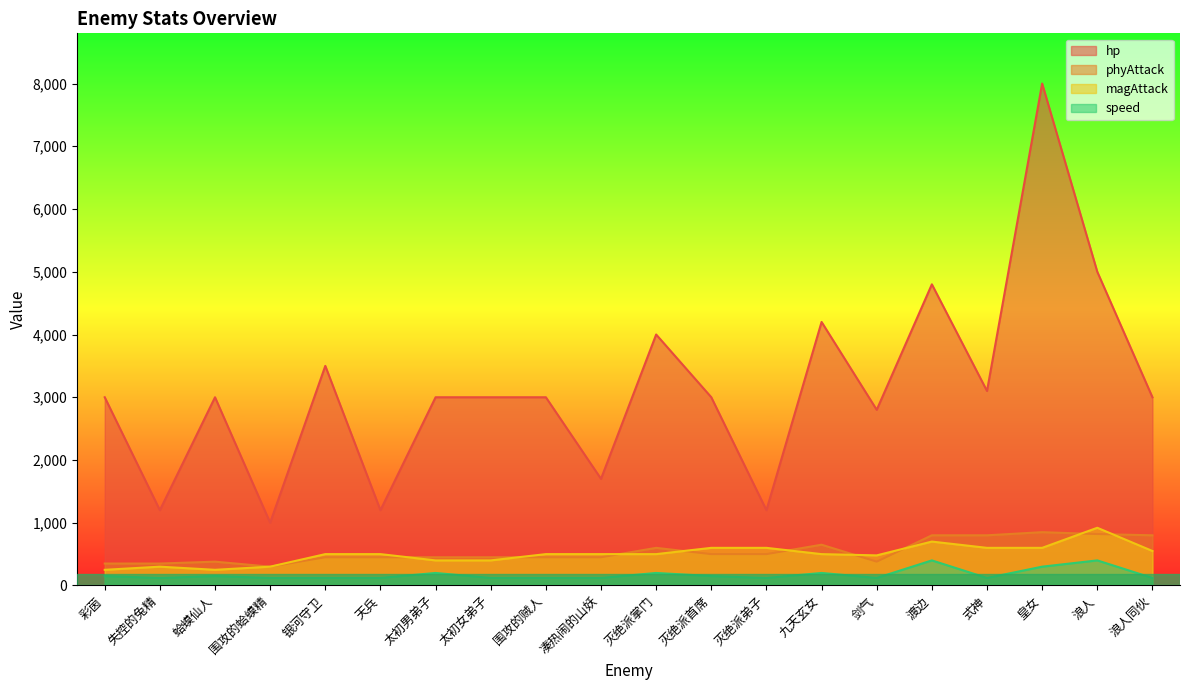

Reading left to right, what are all the values shown in this chart?

hp: 彩茵=3000	失控的兔精=1200	蛤蟆仙人=3000	围攻的蛤蟆精=1000	银河守卫=3500	天兵=1200	太初男弟子=3000	太初女弟子=3000	围攻的贼人=3000	凑热闹的山妖=1700	灭绝派掌门=4000	灭绝派首席=3000	灭绝派弟子=1200	九天玄女=4200	剑气=2800	渡边=4800	式神=3100	皇女=8000	浪人=5000	浪人同伙=3000
phyAttack: 彩茵=350	失控的兔精=350	蛤蟆仙人=380	围攻的蛤蟆精=300	银河守卫=450	天兵=450	太初男弟子=450	太初女弟子=450	围攻的贼人=450	凑热闹的山妖=450	灭绝派掌门=600	灭绝派首席=500	灭绝派弟子=500	九天玄女=650	剑气=380	渡边=800	式神=800	皇女=850	浪人=820	浪人同伙=800
magAttack: 彩茵=250	失控的兔精=300	蛤蟆仙人=250	围攻的蛤蟆精=300	银河守卫=500	天兵=500	太初男弟子=400	太初女弟子=400	围攻的贼人=500	凑热闹的山妖=500	灭绝派掌门=500	灭绝派首席=600	灭绝派弟子=600	九天玄女=500	剑气=480	渡边=700	式神=600	皇女=600	浪人=920	浪人同伙=550
speed: 彩茵=150	失控的兔精=120	蛤蟆仙人=150	围攻的蛤蟆精=120	银河守卫=120	天兵=120	太初男弟子=200	太初女弟子=120	围攻的贼人=120	凑热闹的山妖=120	灭绝派掌门=200	灭绝派首席=150	灭绝派弟子=120	九天玄女=200	剑气=120	渡边=400	式神=120	皇女=300	浪人=400	浪人同伙=120